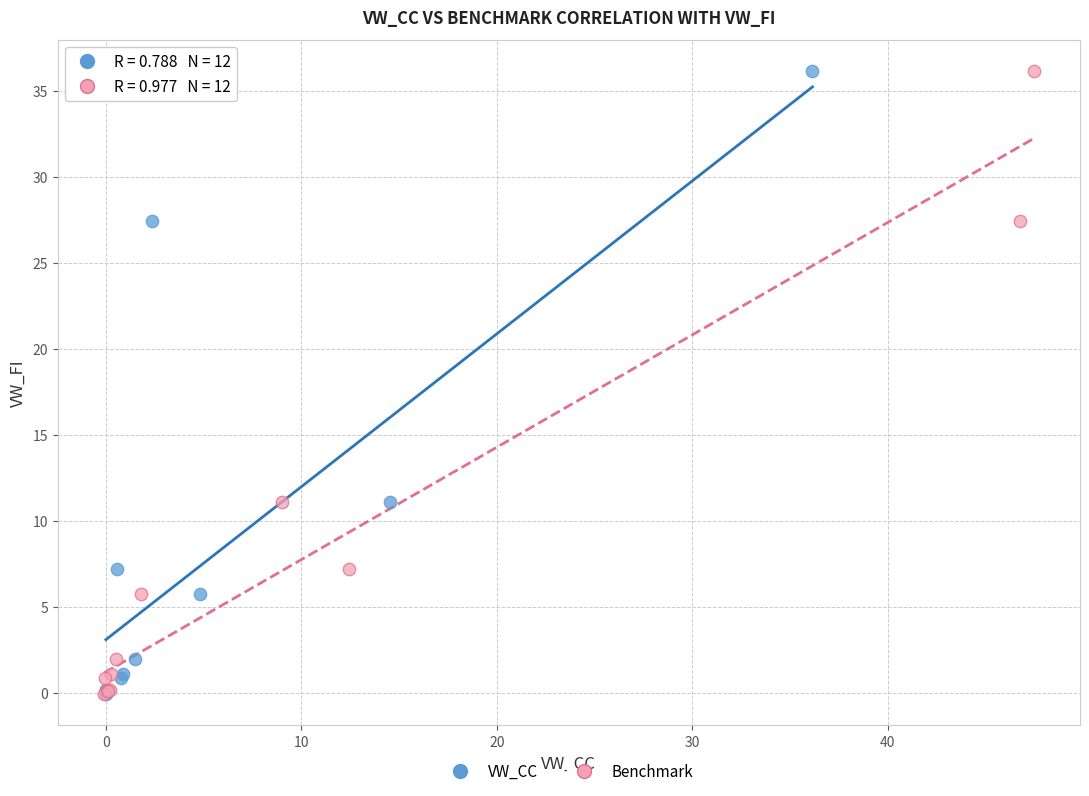

What are all the series names shown in the legend?

VW_CC, Benchmark